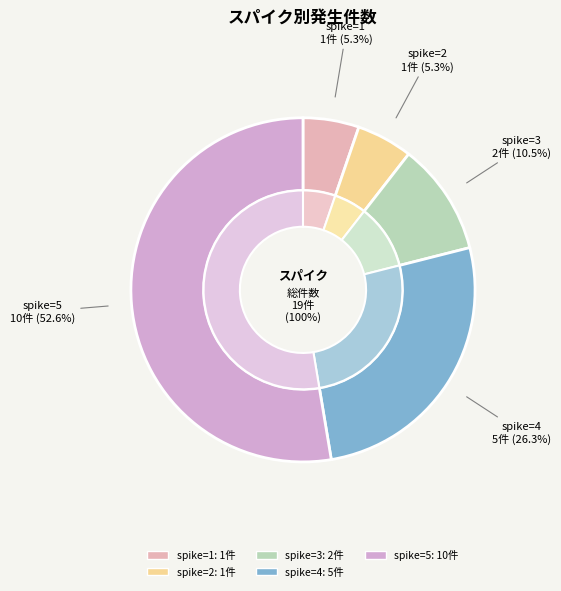

Is there any slice that represents more than half of the pie?

No